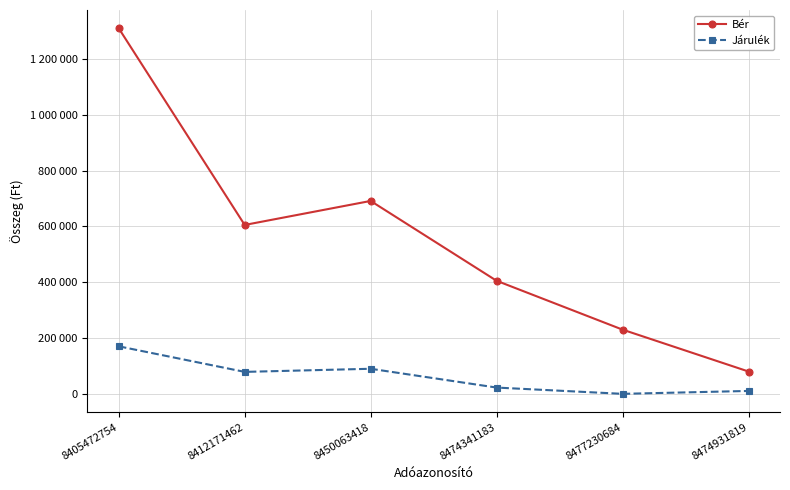

What position from the left is 8477230684?

5